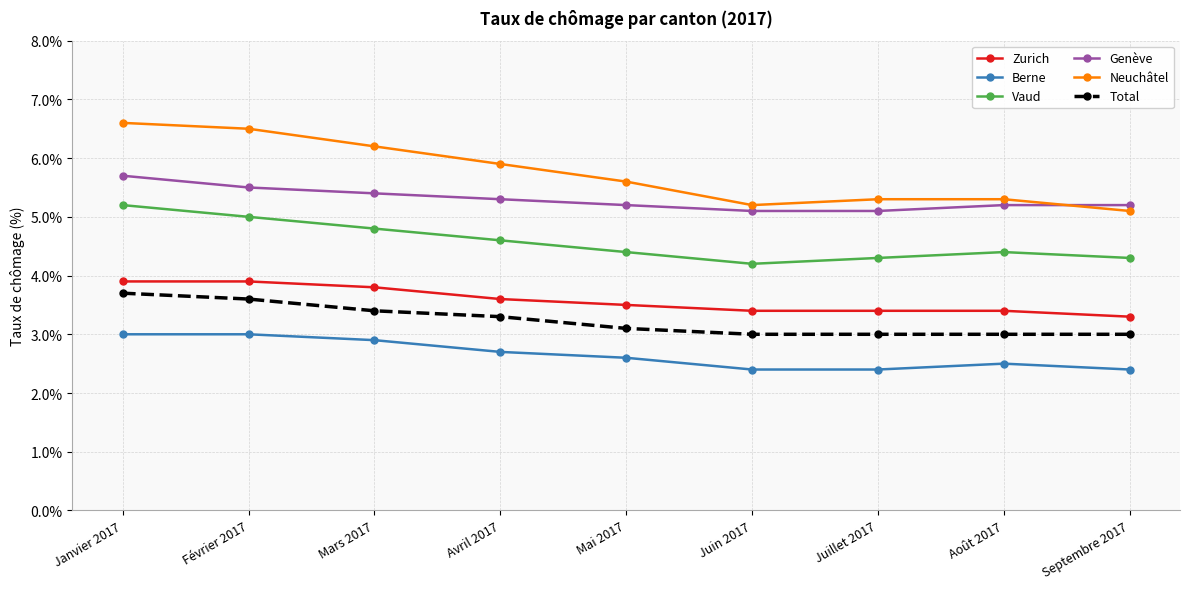

At Avril 2017, list the series in order from largest to smallest.

Neuchâtel, Genève, Vaud, Zurich, Total, Berne